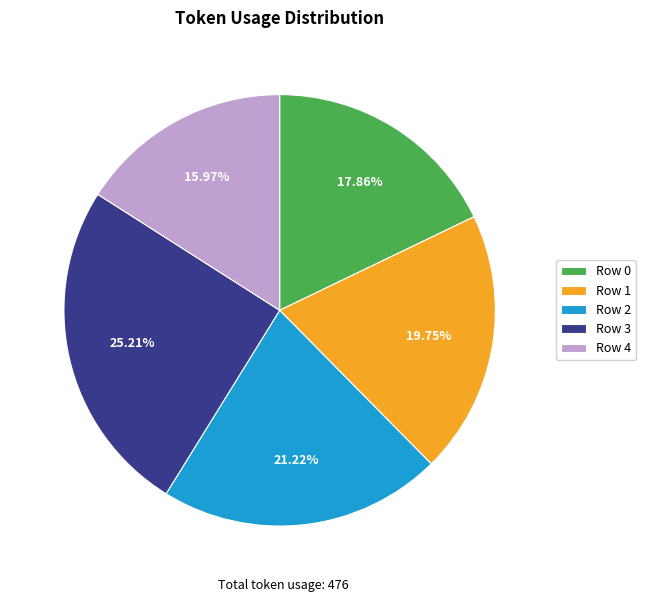

To the nearest percent, what percentage of the pie is Row 3?

25%